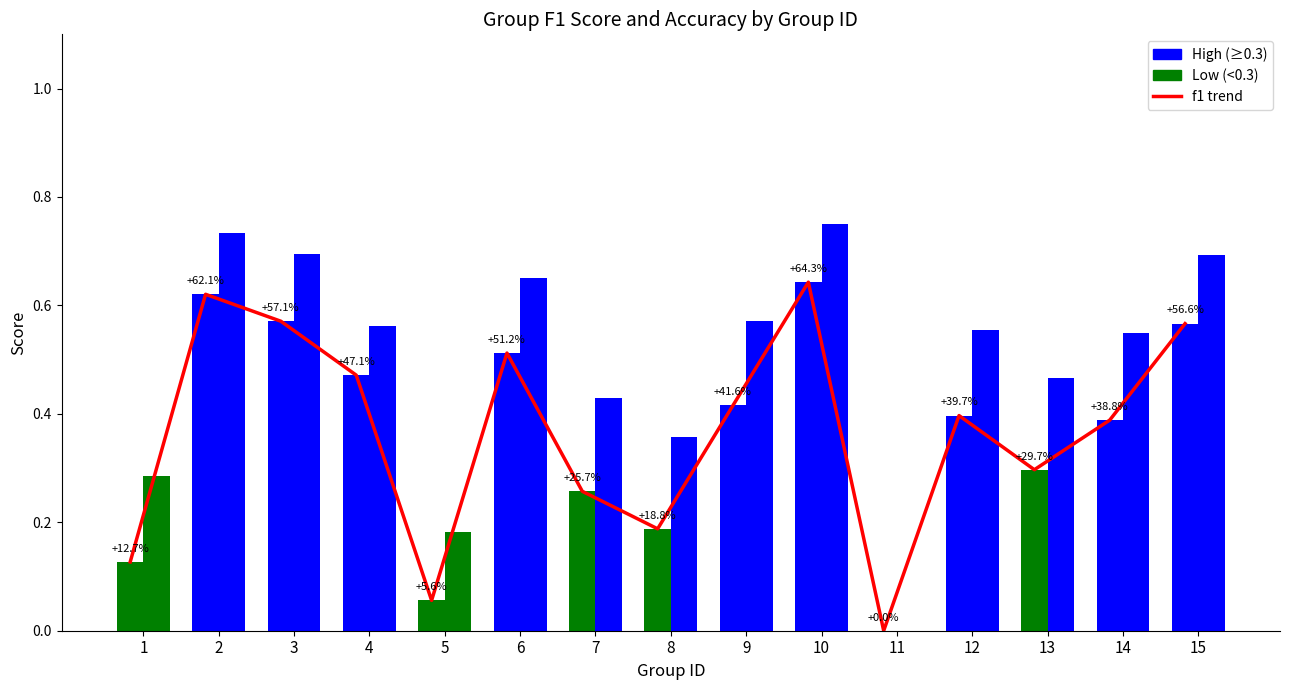

What is the greatest value displayed?

0.6